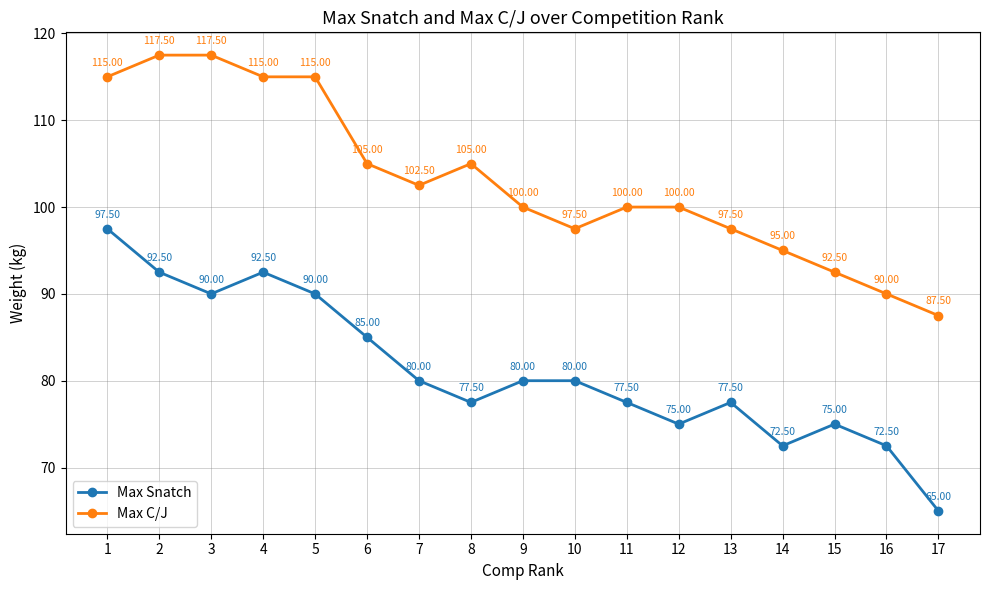

What is the value of the Max Snatch point at the 2nd from the left?

92.5